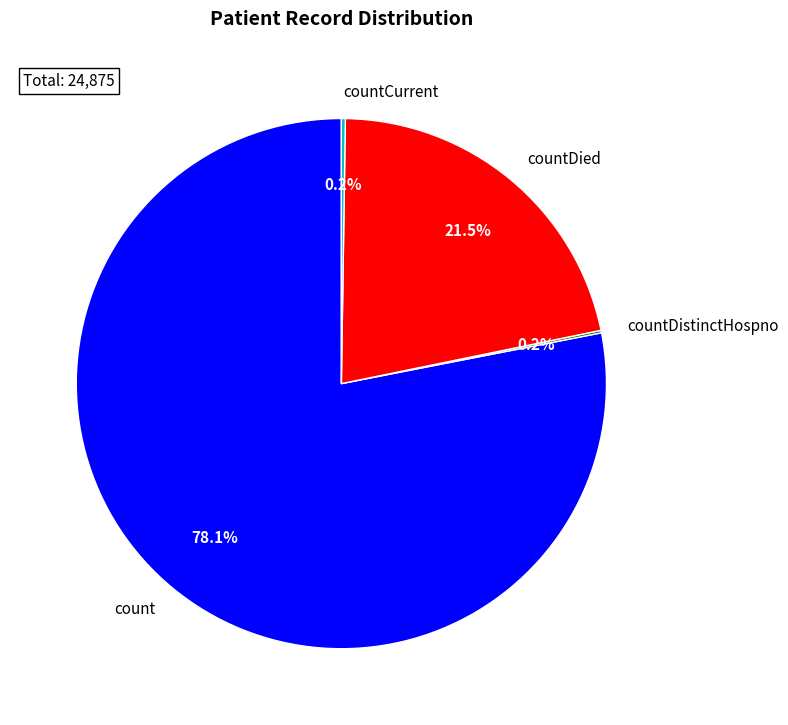

To the nearest percent, what percentage of the pie is count?

78%